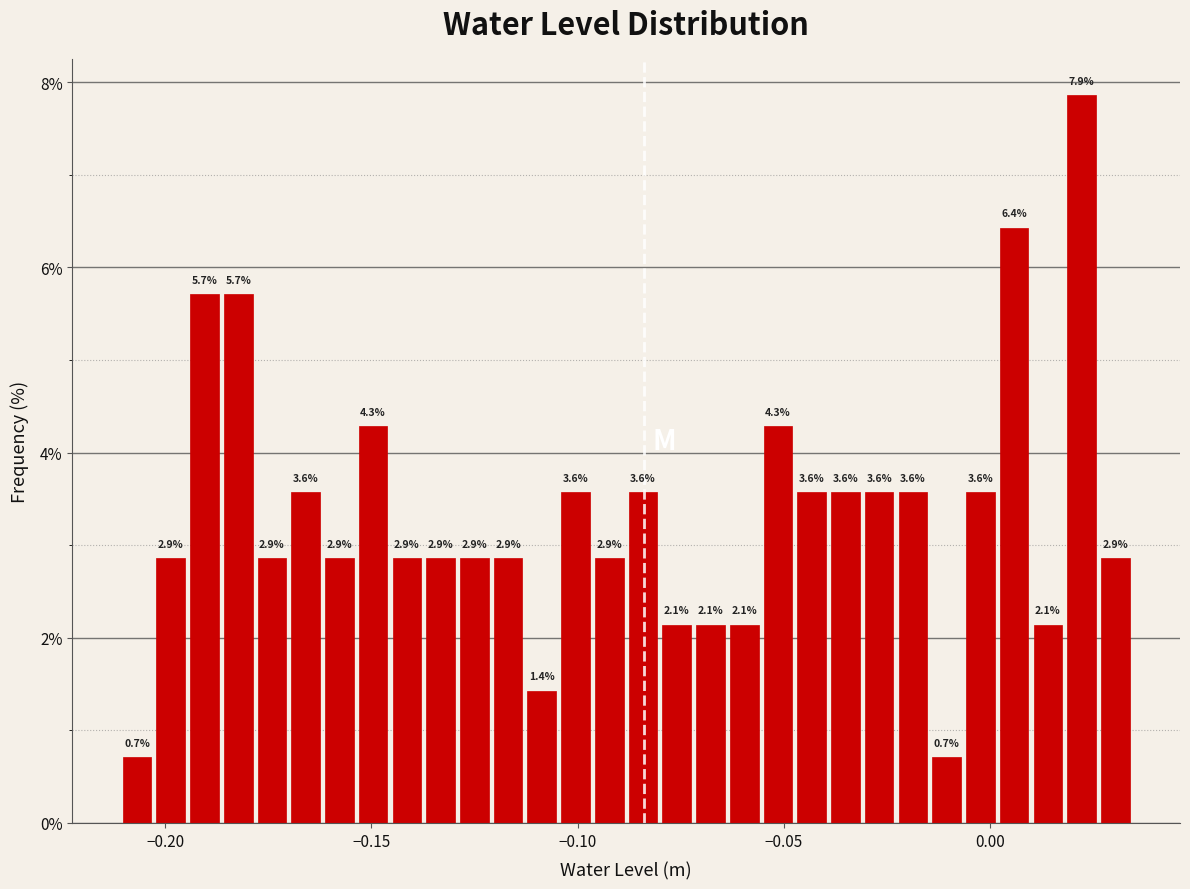

Around what value on the x-axis is the tallest bar? Give the approximate position of its centre, as read against the axis.

0.020